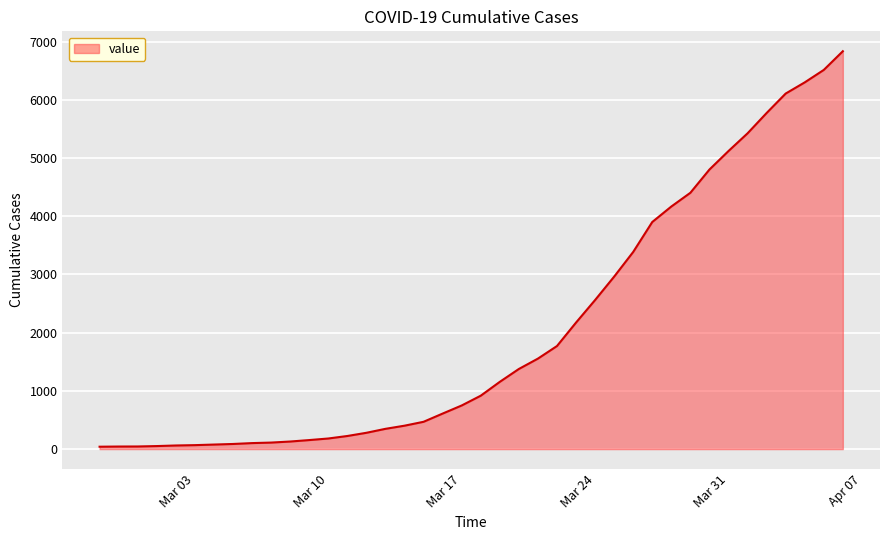

What is the maximum value shown in the chart?

6833